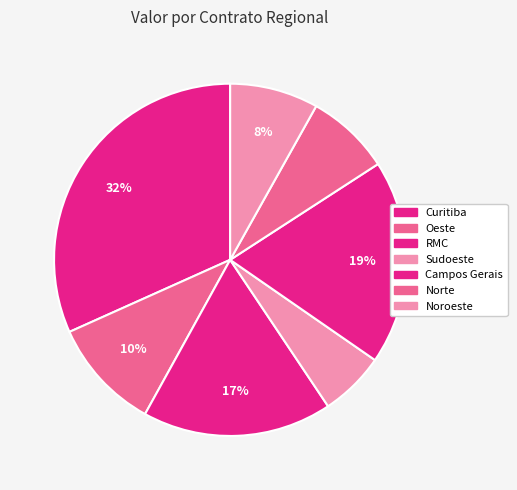

To the nearest percent, what portion does Noroeste represent?

8%